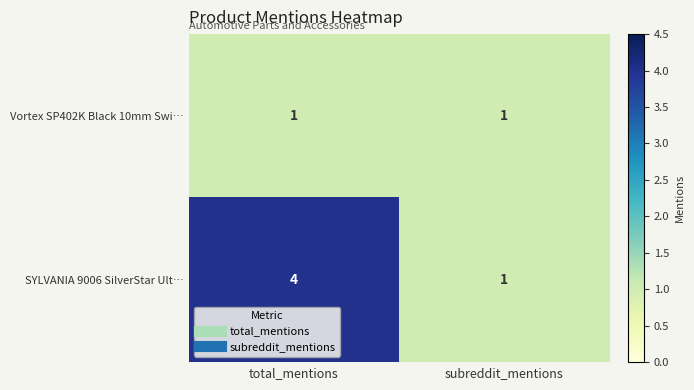

What is the maximum value shown in the chart?

4